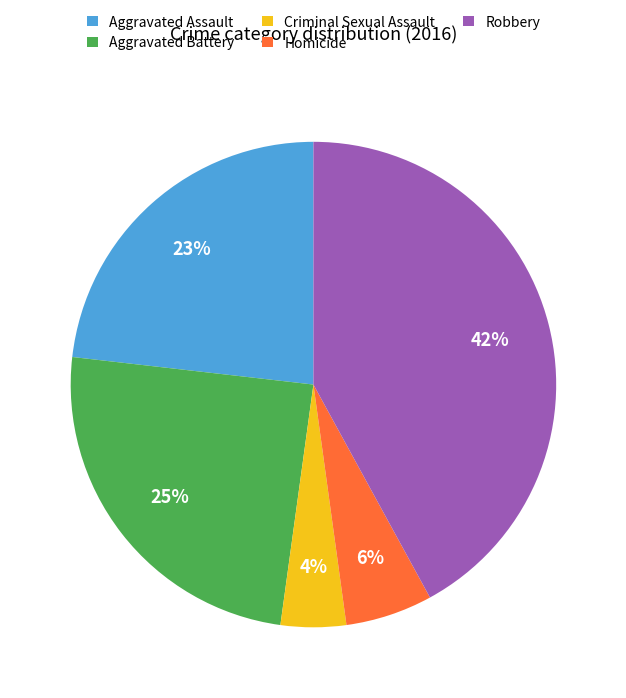

Is the sum of Aggravated Battery and Aggravated Assault greater than half?

No